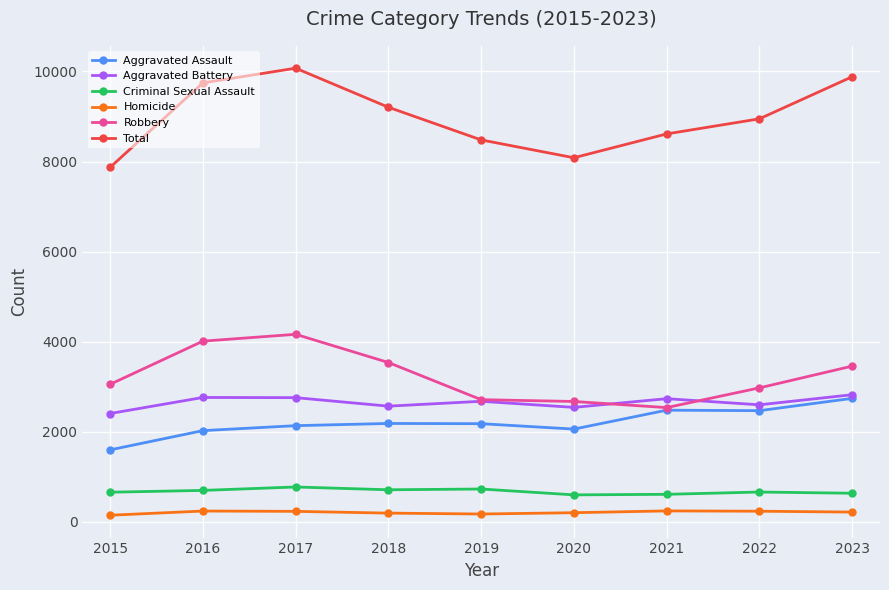

True or false: Robbery and Homicide intersect in this chart.

False